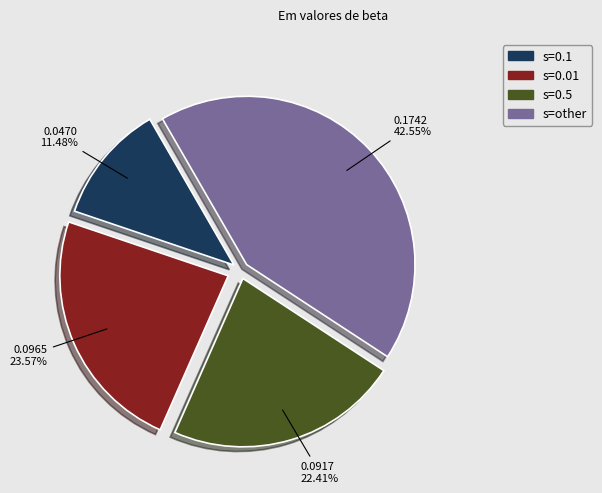

Does any single category account for the majority?

No